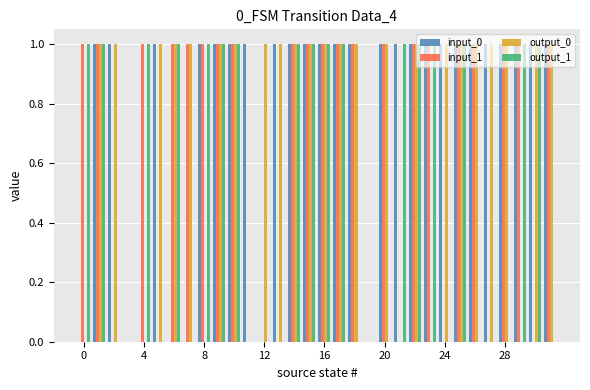

Count the number of categories in the chart.

32